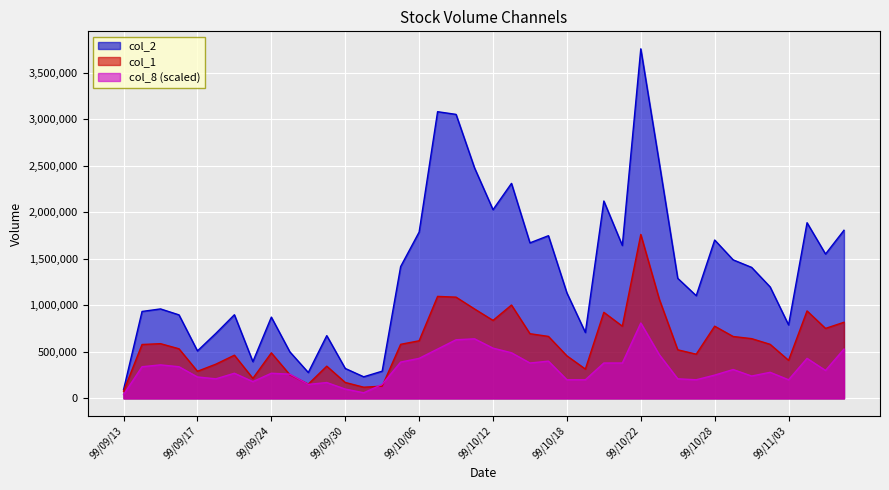

The value of col_2 at 99/09/24 is 873290. True or false?

True